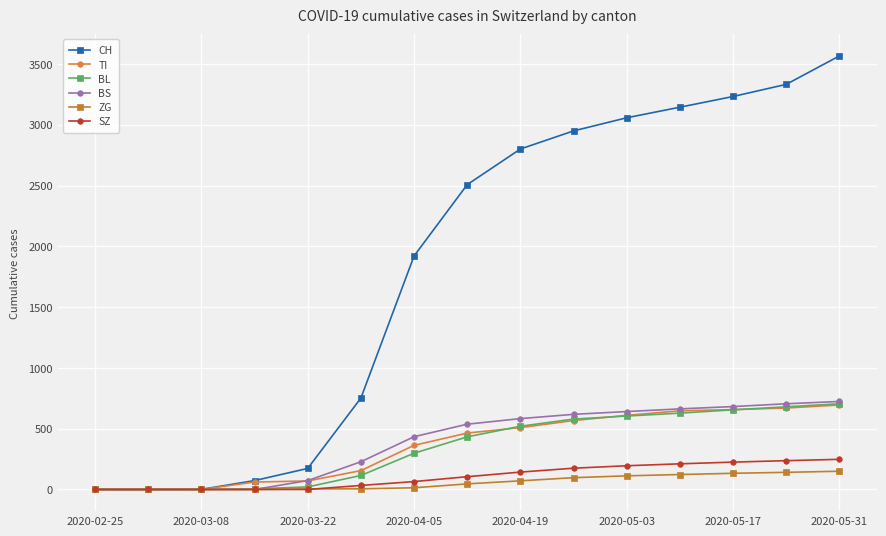

What is the highest value of the ZG series?

150